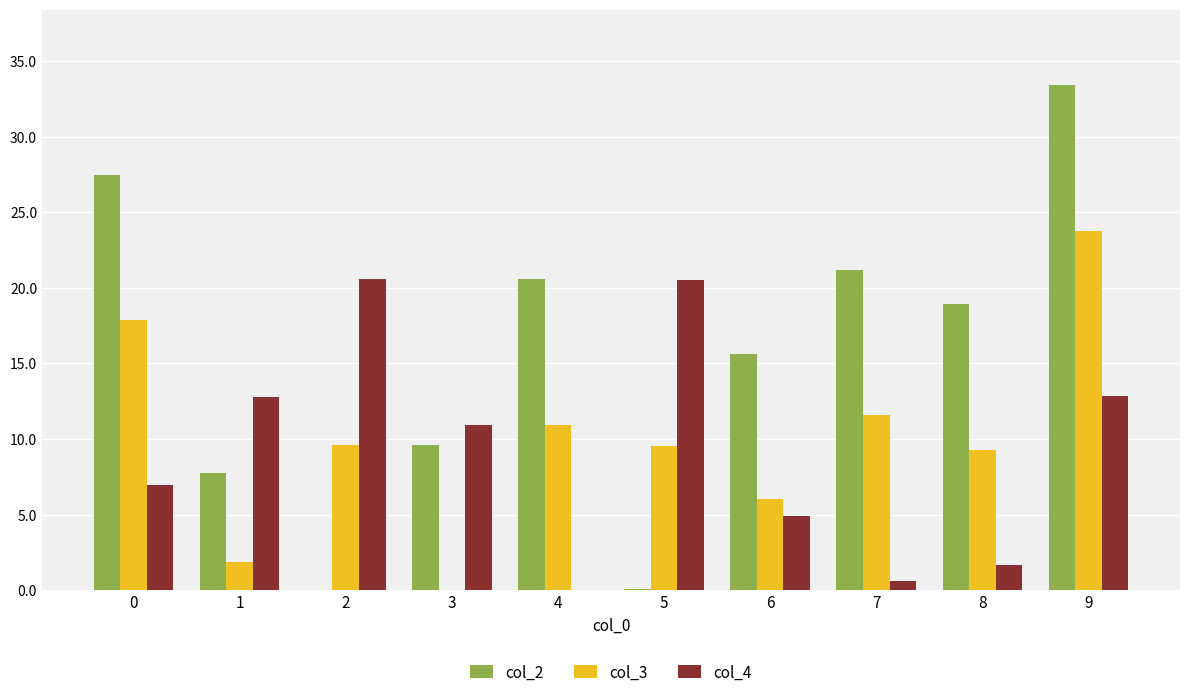

Are the bars grouped side by side (vs. stacked)?

Yes